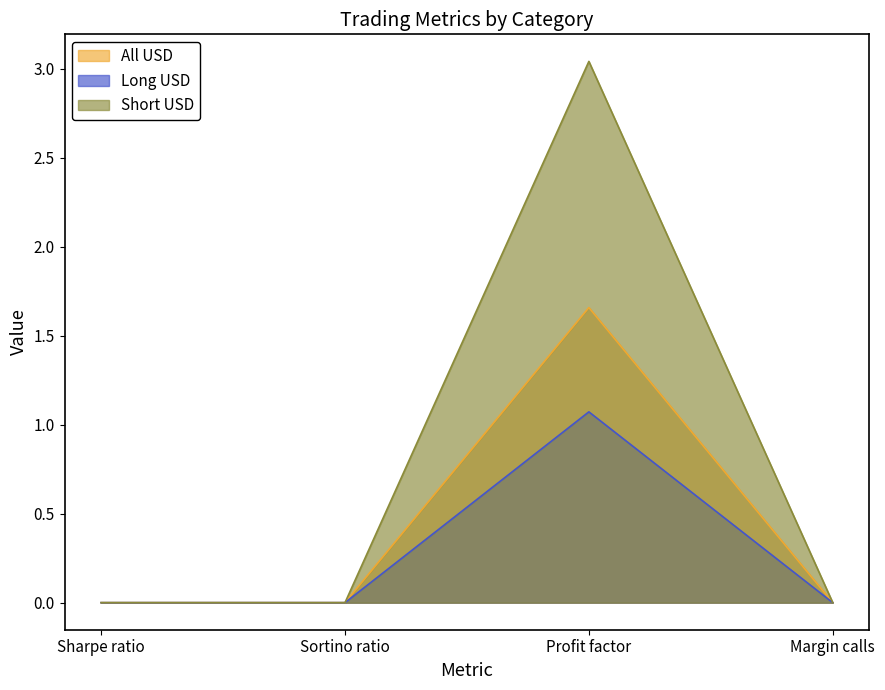

How many lines are shown in the chart?

3